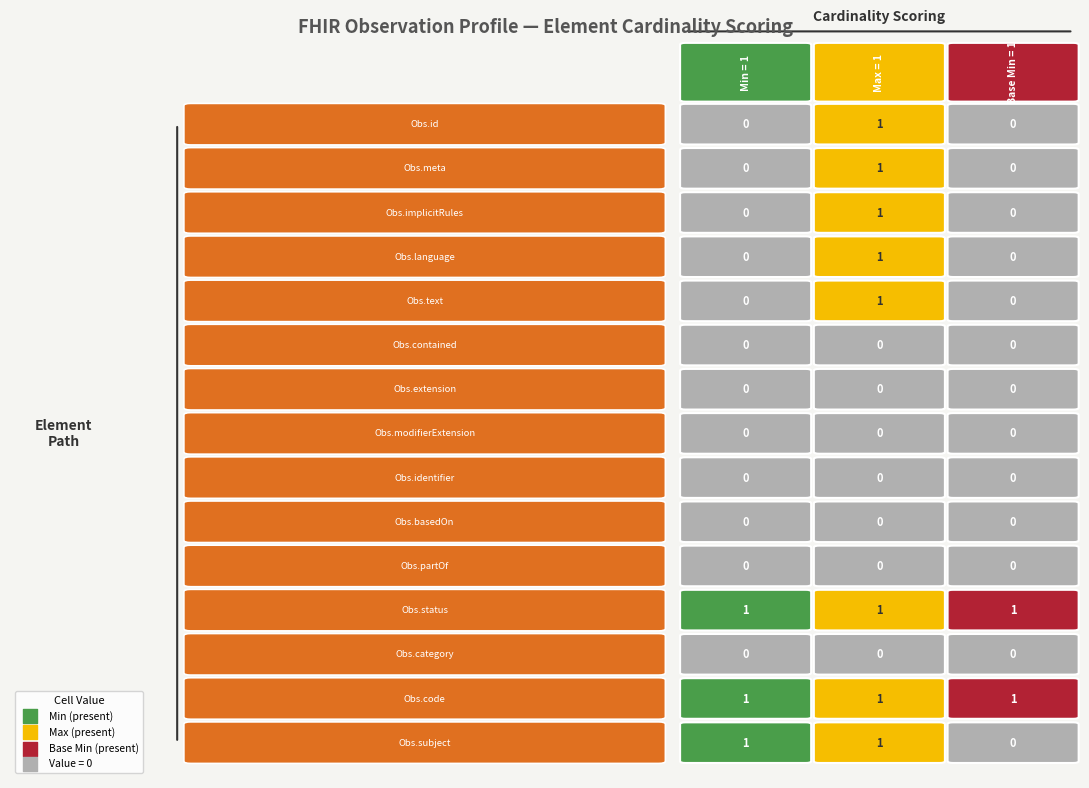

Is the value of Min at 12 greater than the value of Base Min at 9?

No